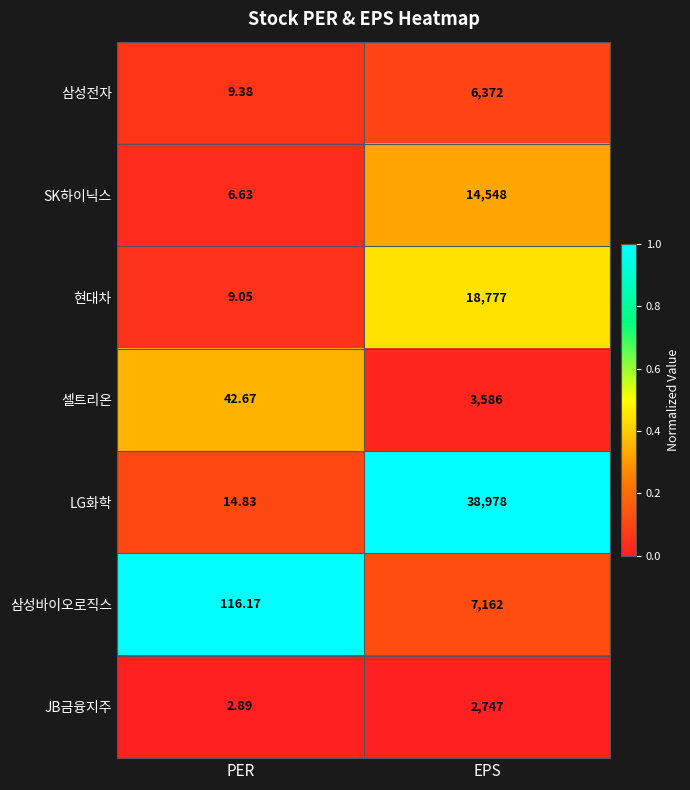

At which label is SK하이닉스 closest to 7277?

PER